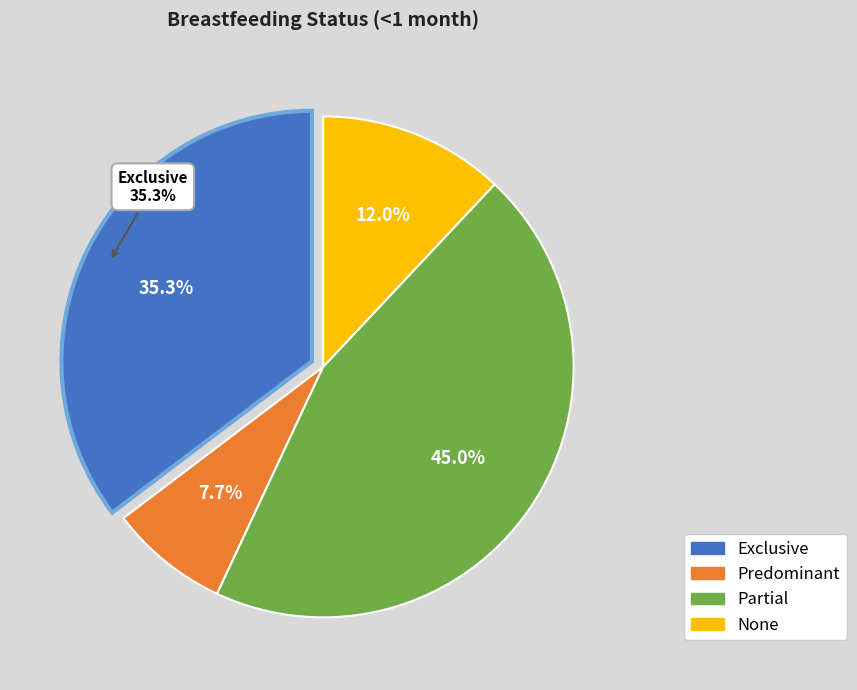

To the nearest percent, what percentage of the pie is Predominant?

8%